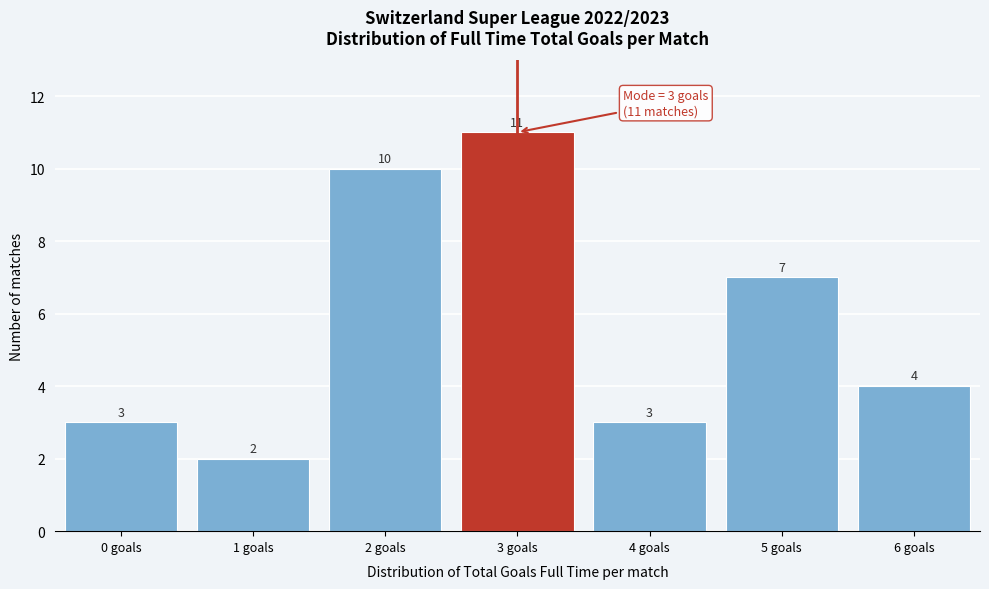

Reading right to left, what are all the values shown in this chart?

4	7	3	11	10	2	3